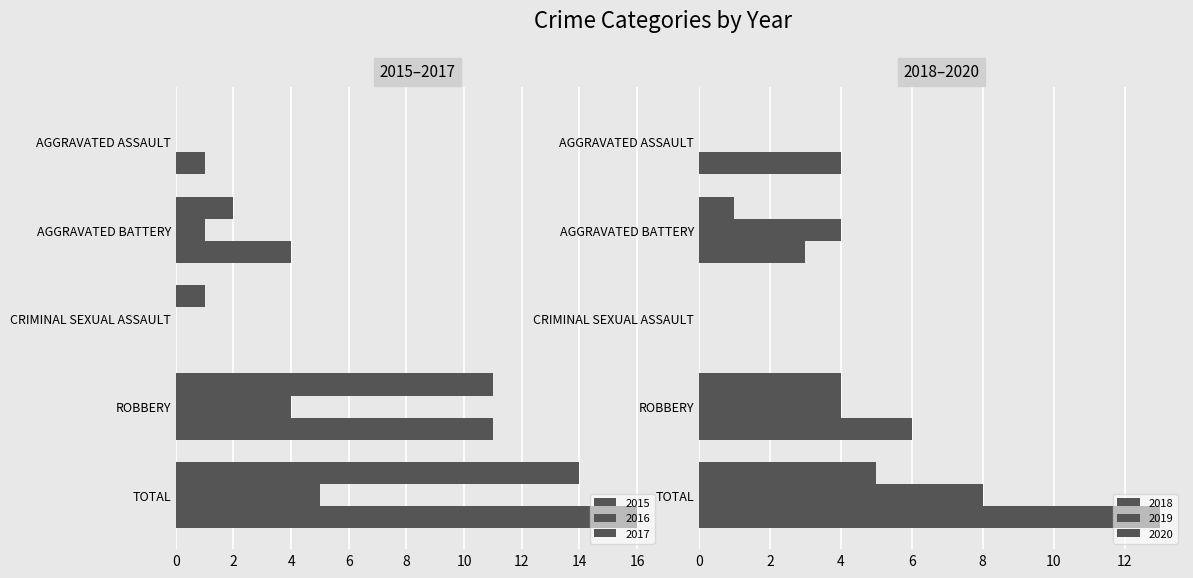

What is the average value of the 2019 series?

3